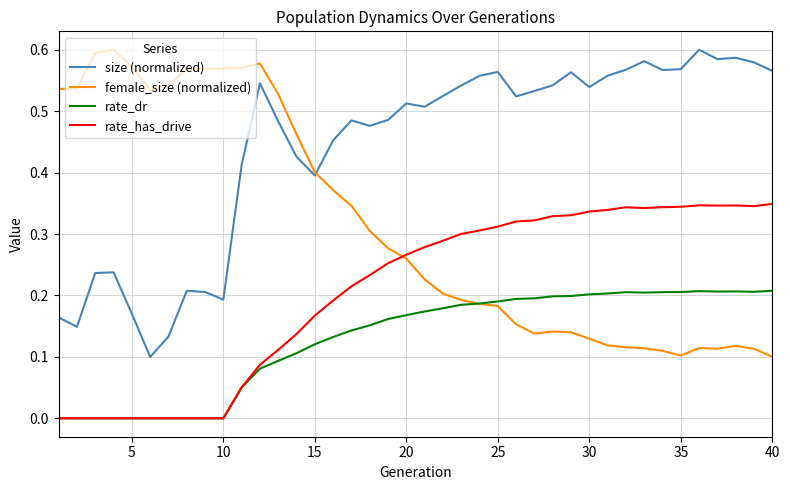

True or false: rate_dr and size (normalized) intersect in this chart.

False